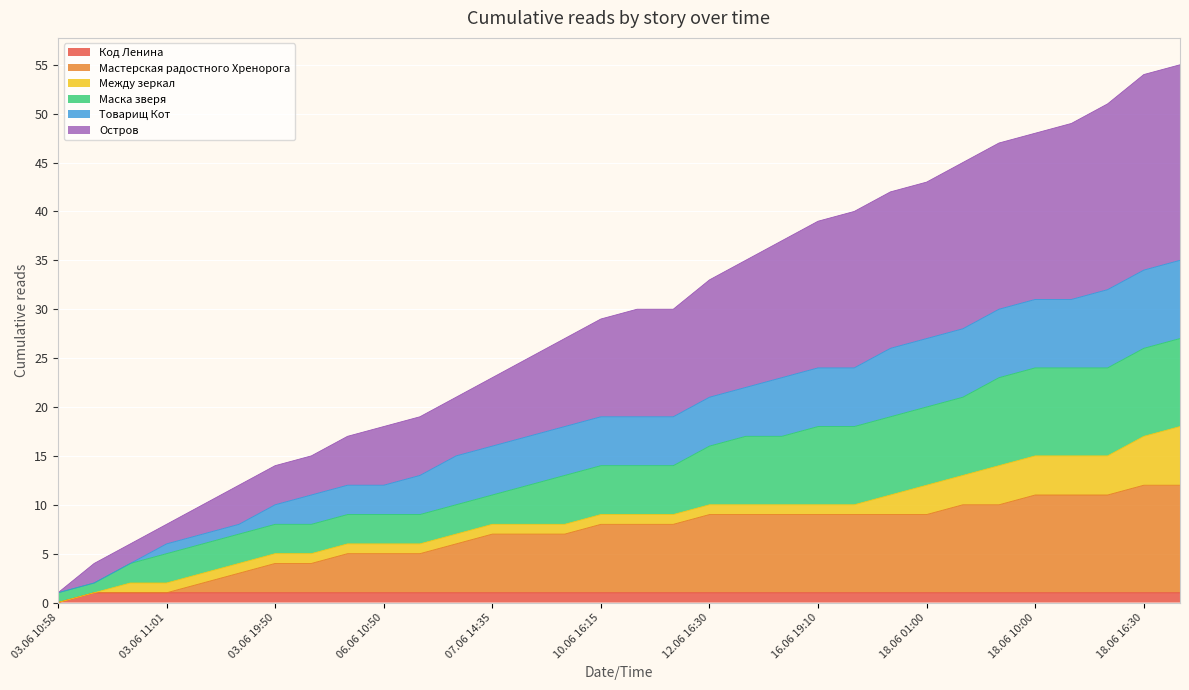

How many lines are shown in the chart?

6